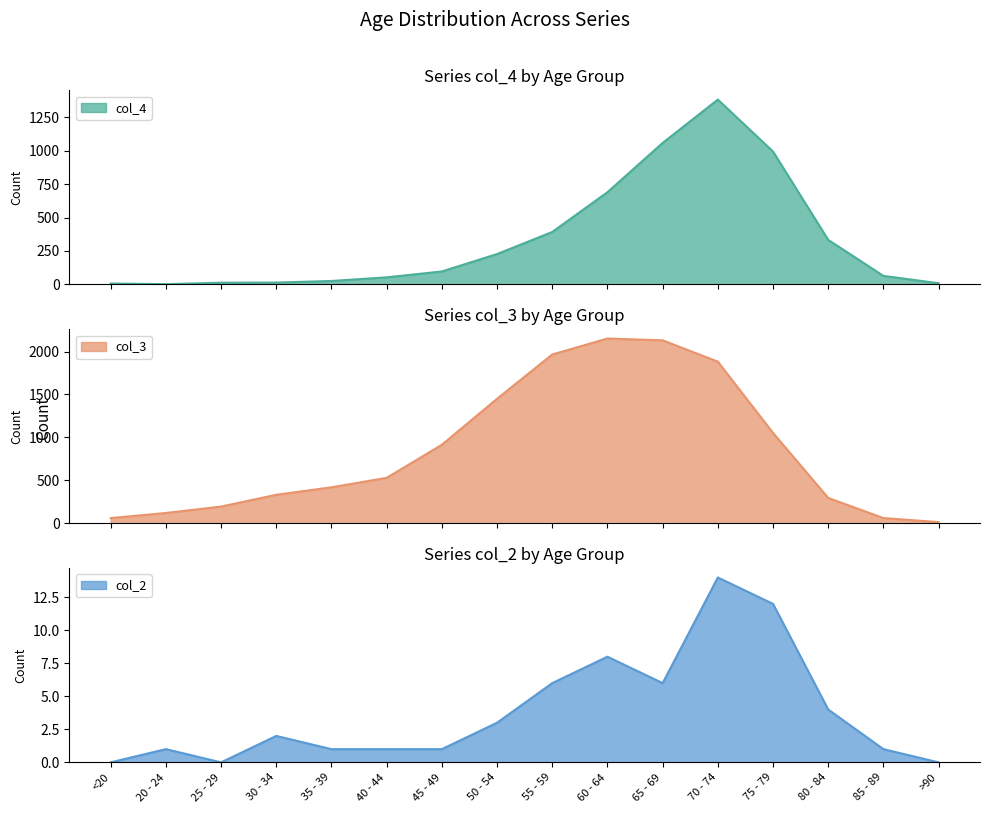

Where is col_4 nearest to the value 691?

60 - 64